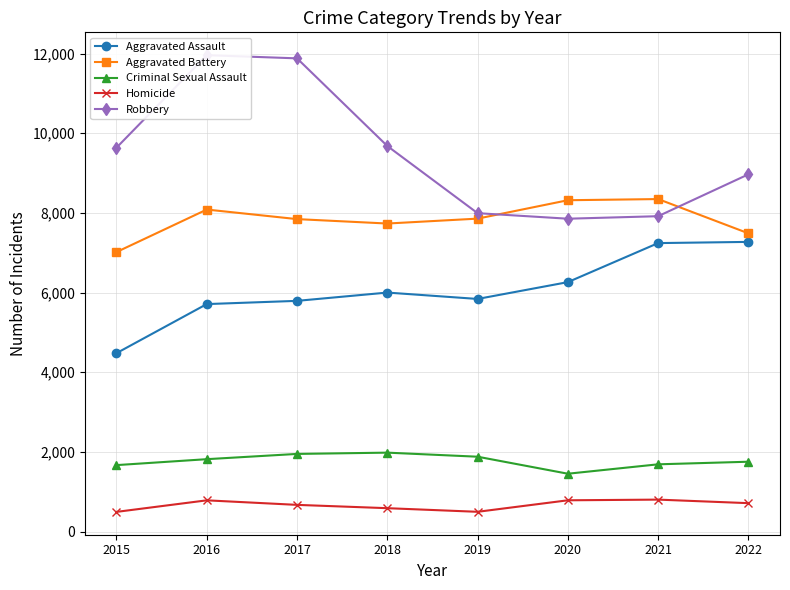

The Aggravated Battery series shows 7857 at 2019. True or false?

True